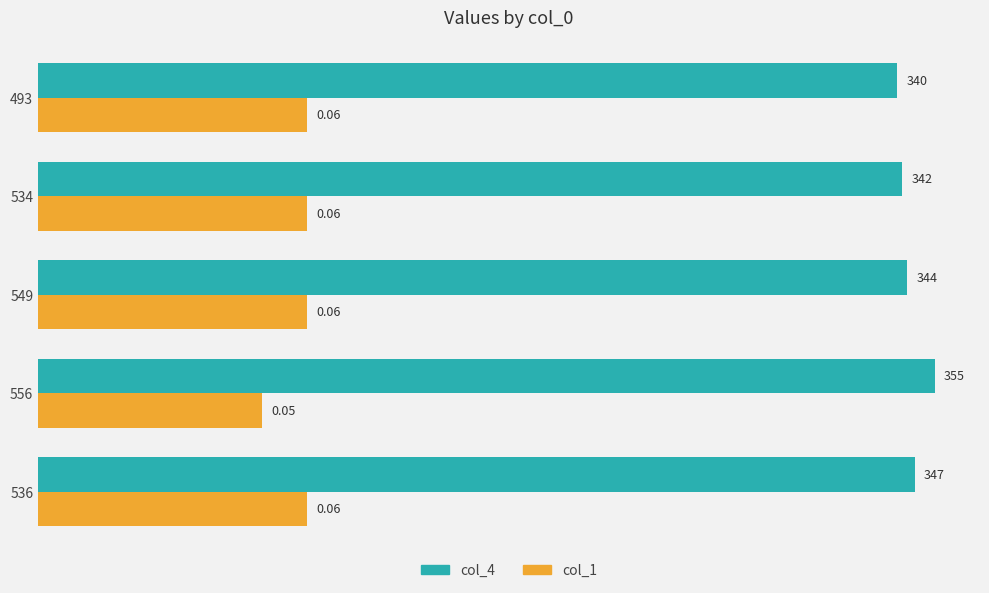

Between 534 and 493, which series saw the biggest shift?

col_4